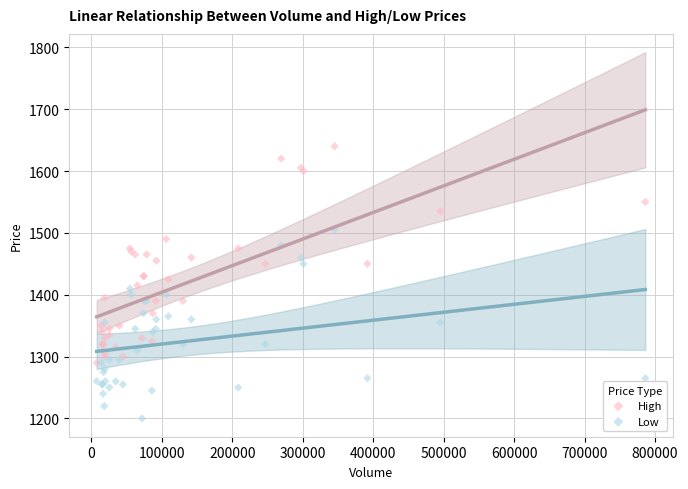

Which series contains the highest Y value?

High